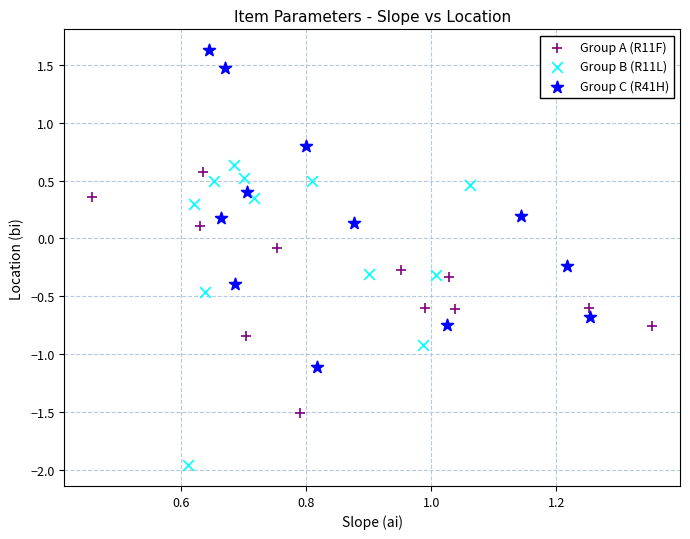

Which series reaches the maximum Y coordinate?

Group C (R41H)